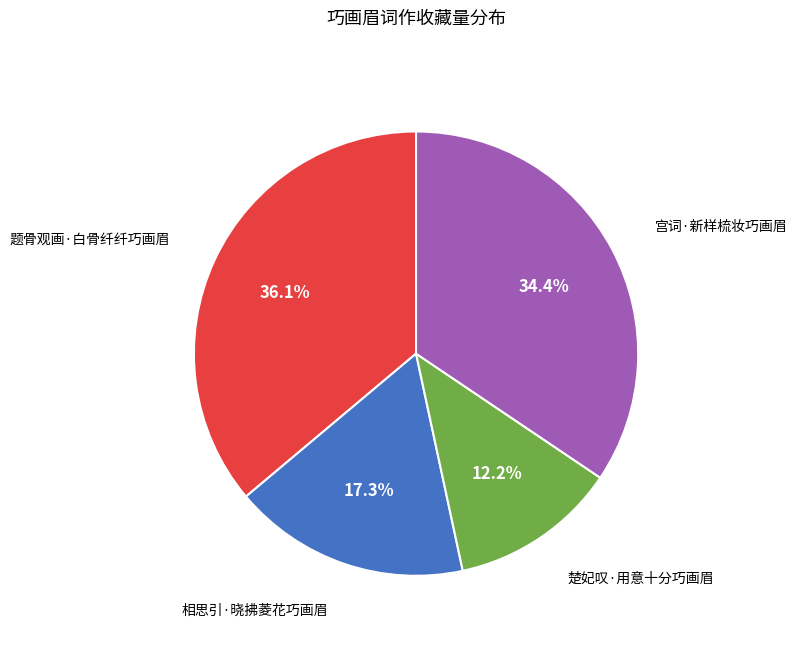

Approximately how many times larger is the value at 题骨观画·白骨纤纤巧画眉 compared to 相思引·晓拂菱花巧画眉?

2.1